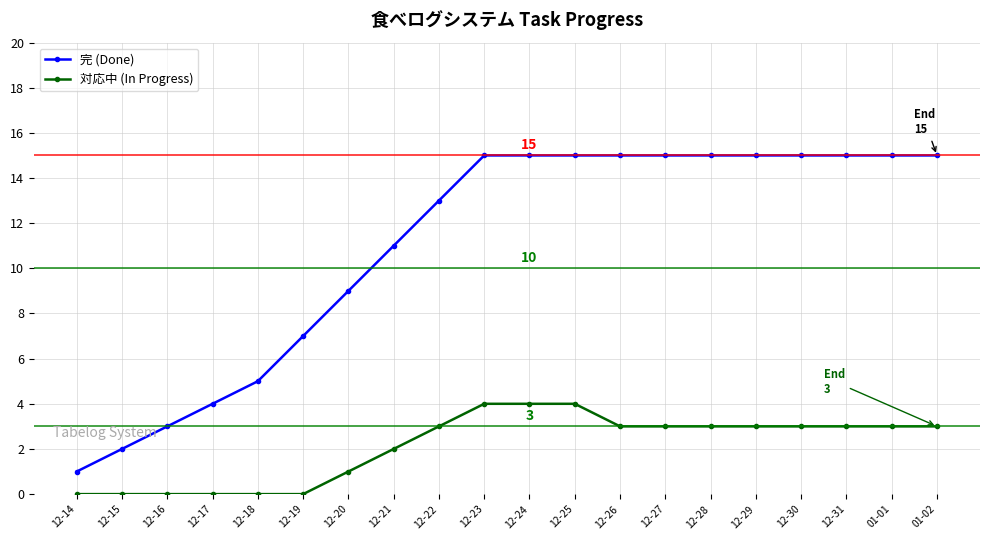

True or false: 完 (Done) and 対応中 (In Progress) cross at least once.

False